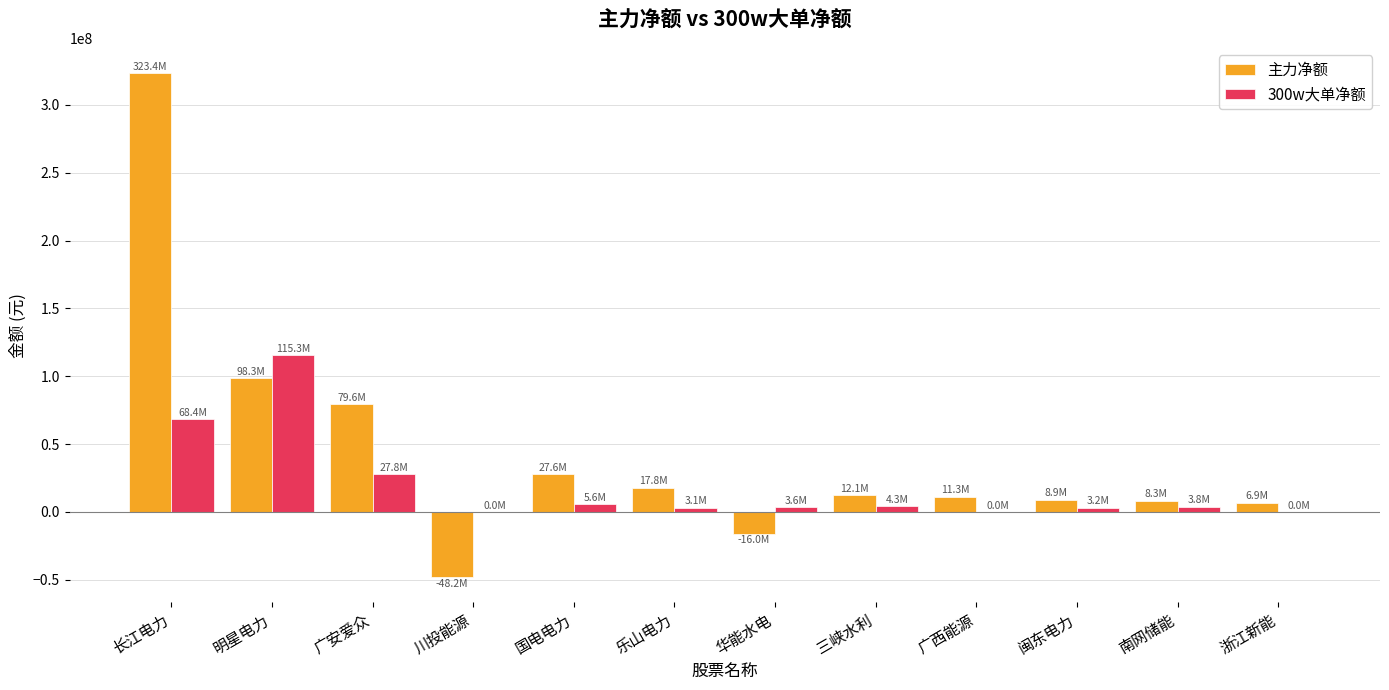

Which series has the widest spread of values?

主力净额